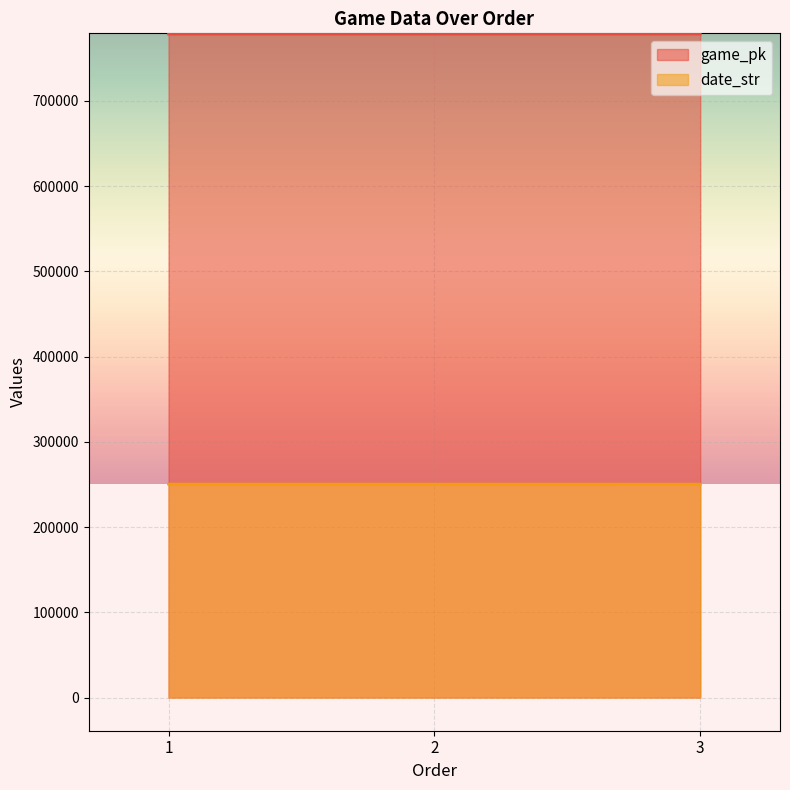

What is the maximum value shown in the chart?

778516